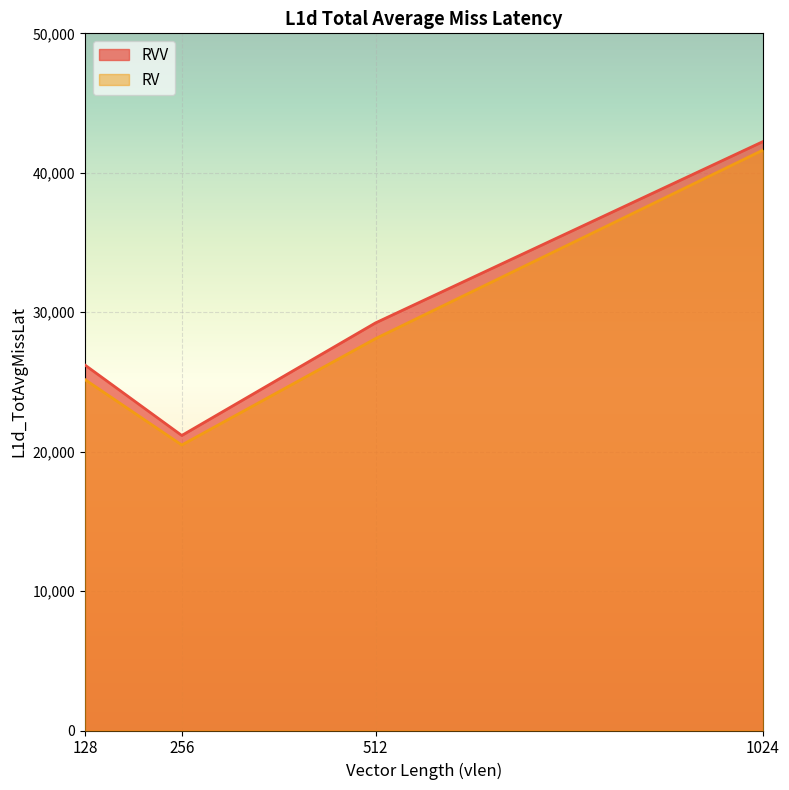

At which label is RVV closest to 31699?

512